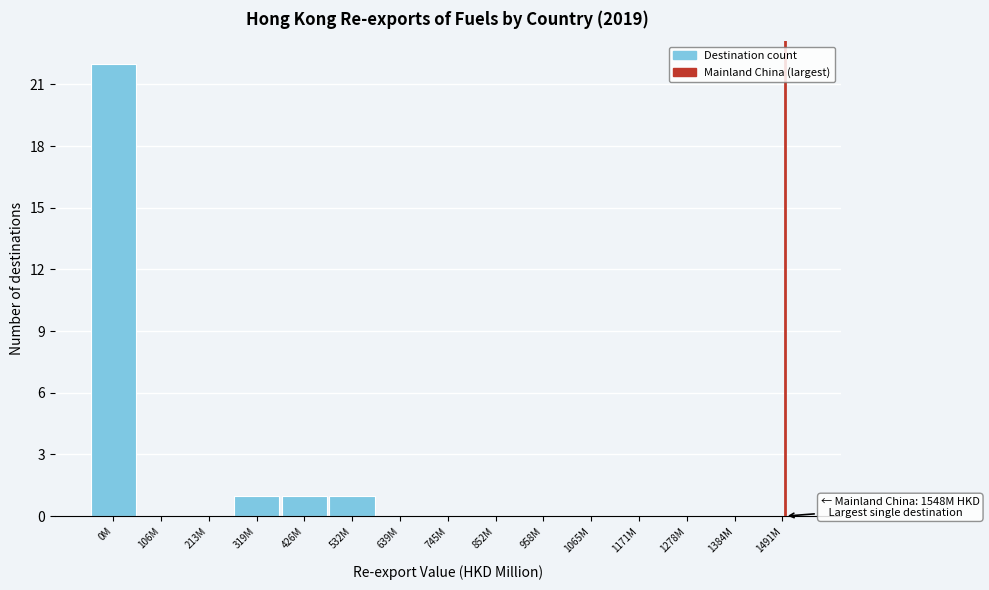

Reading left to right, extract all data points from this chart.

0M=22	106M=0	213M=0	319M=1	426M=1	532M=1	639M=0	745M=0	852M=0	958M=0	1065M=0	1171M=0	1278M=0	1384M=0	1491M=0